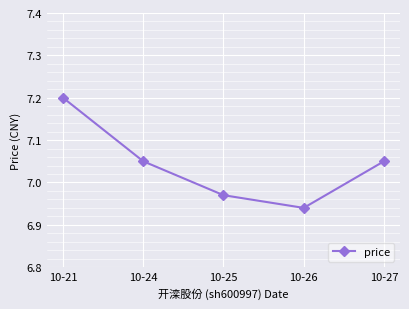

Is it true that the value at 10-21 is 7.2?

True